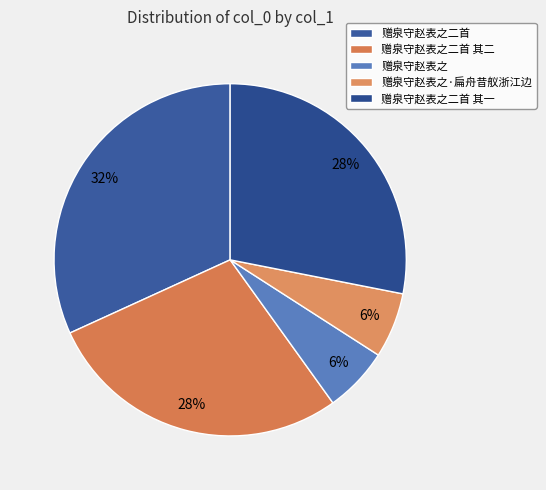

Does 赠泉守赵表之二首 其二 account for over 50% of the chart?

No